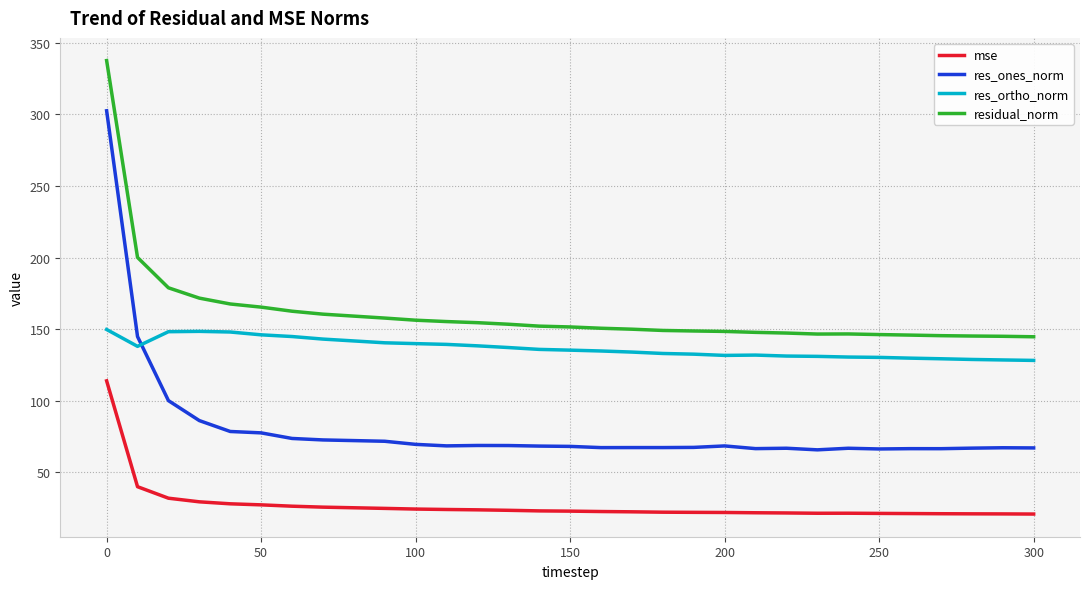

True or false: res_ones_norm and residual_norm intersect in this chart.

False